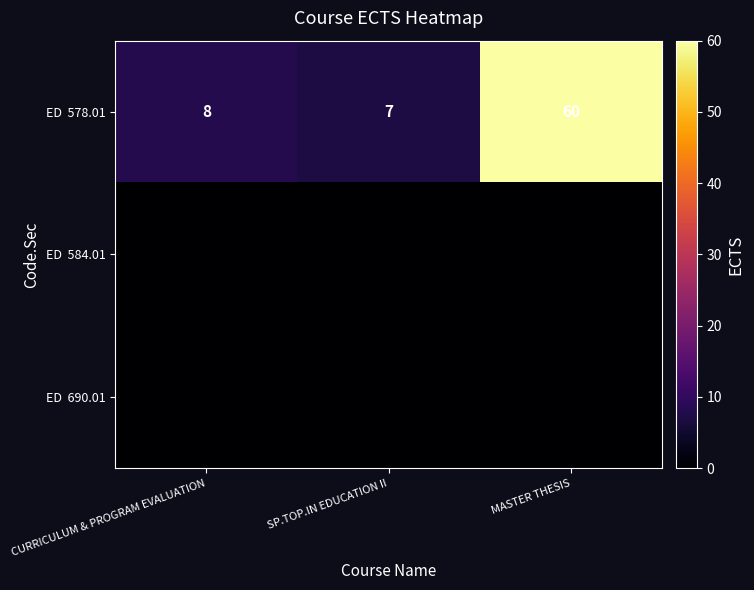

How many data points in ED 578.01 are less than 8?

1